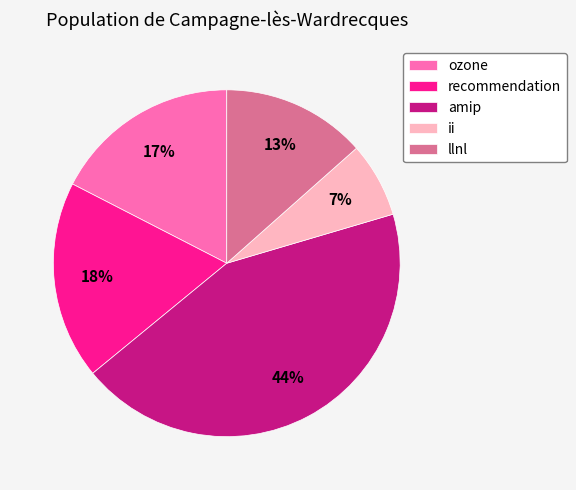

Is the sum of llnl and recommendation greater than half?

No